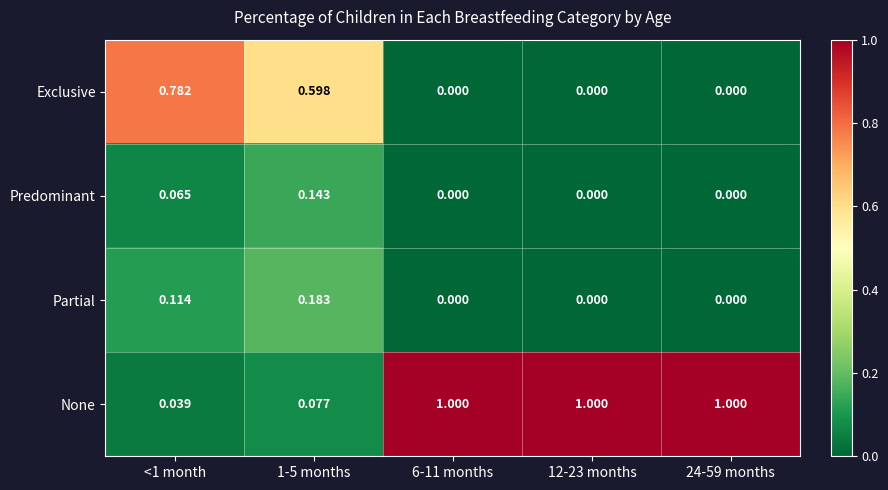

What is the difference between the highest and lowest values at 12-23 months?

1.0